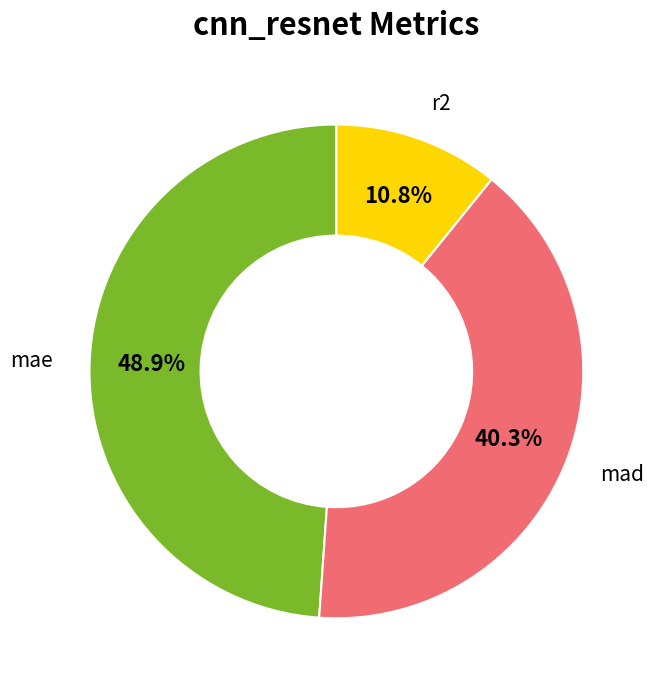

To the nearest percent, what percentage of the pie is r2?

11%